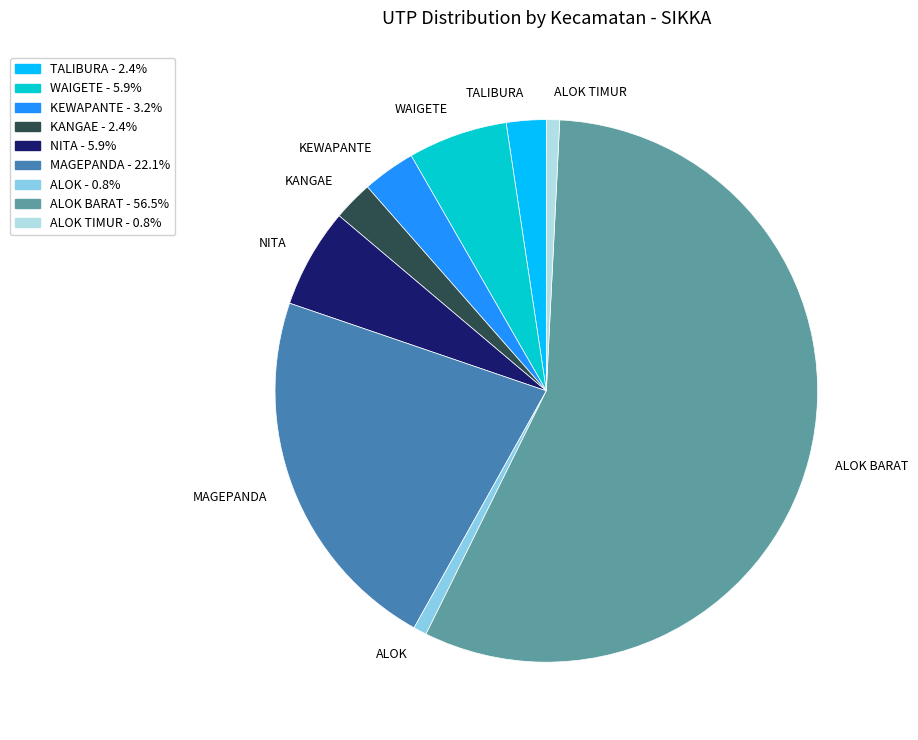

Which slice represents more than half of the pie?

ALOK BARAT